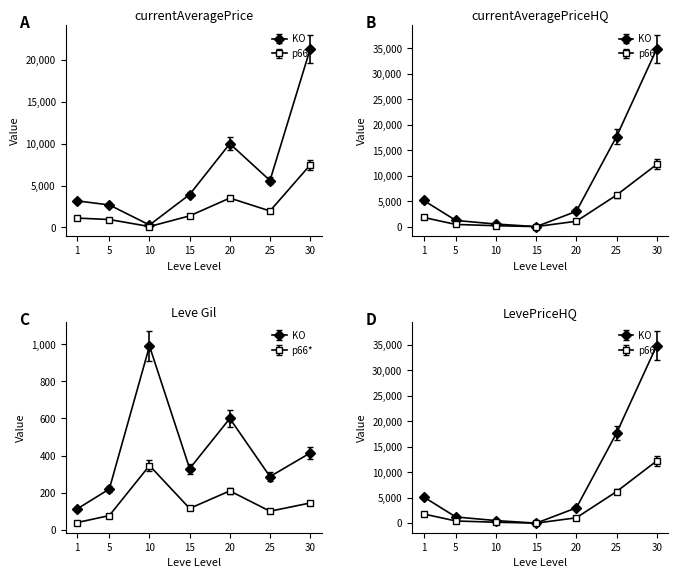

Is the value of currentAveragePriceHQ at 30 greater than the value of Leve Gil at 15?

Yes